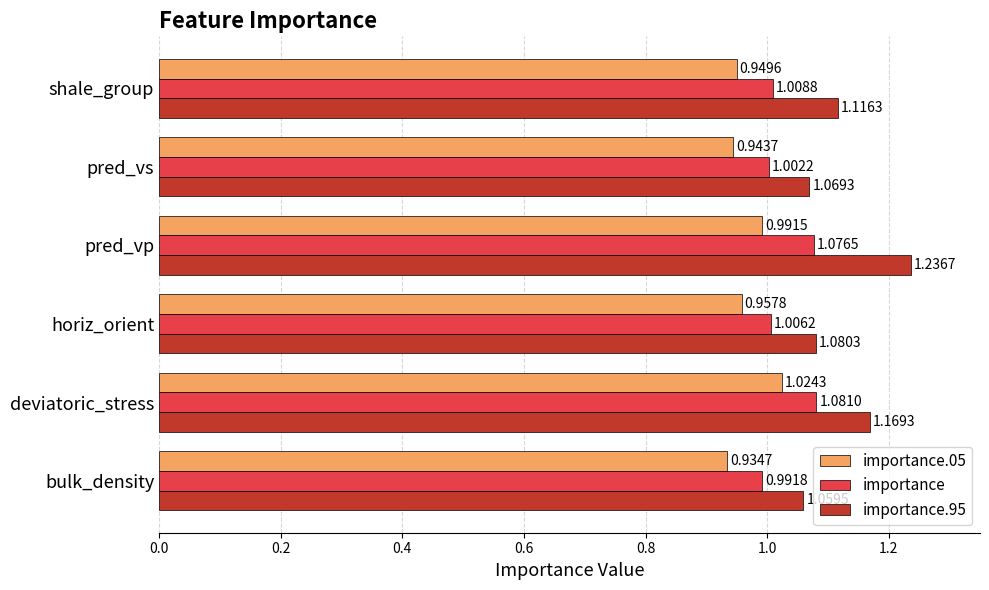

List the series in order of their peak value, lowest first.

importance.05, importance, importance.95